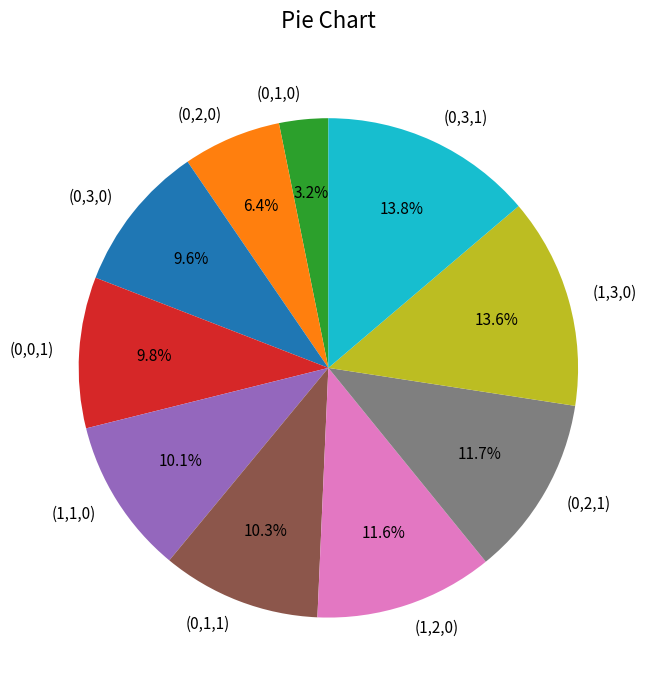

What percentage is NOT represented by (0,1,1)?

89.7%